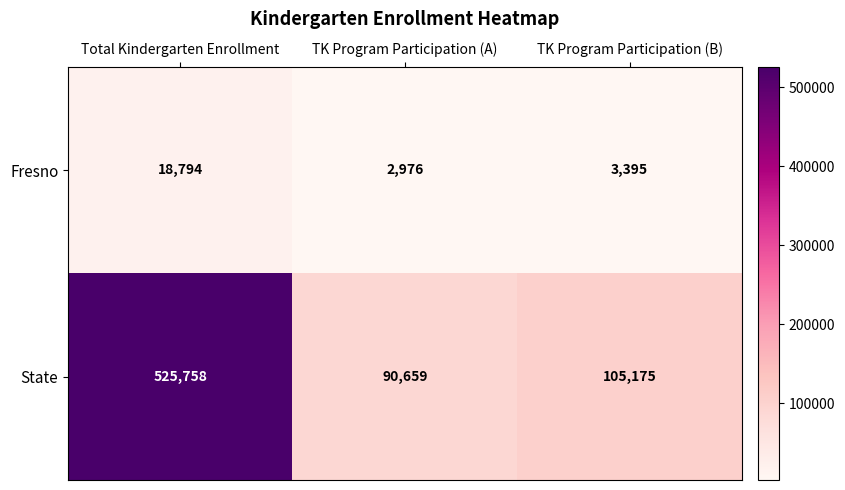

Reading left to right, list all the values displayed in this chart.

Fresno: Total Kindergarten Enrollment=18794	TK Program Participation (A)=2976	TK Program Participation (B)=3395
State: Total Kindergarten Enrollment=525758	TK Program Participation (A)=90659	TK Program Participation (B)=105175